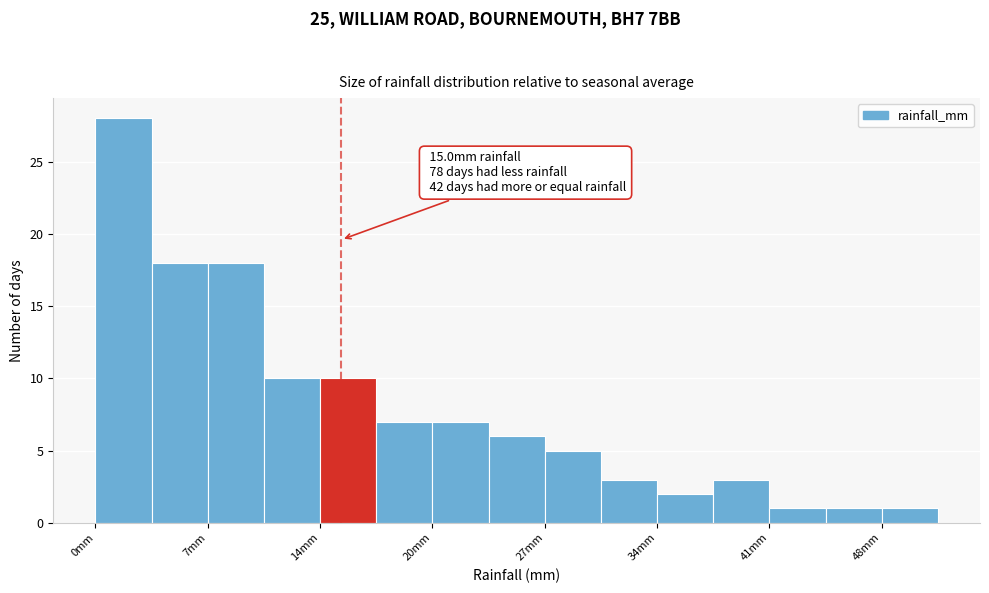

Around what value on the x-axis is the tallest bar? Give the approximate position of its centre, as read against the axis.

2